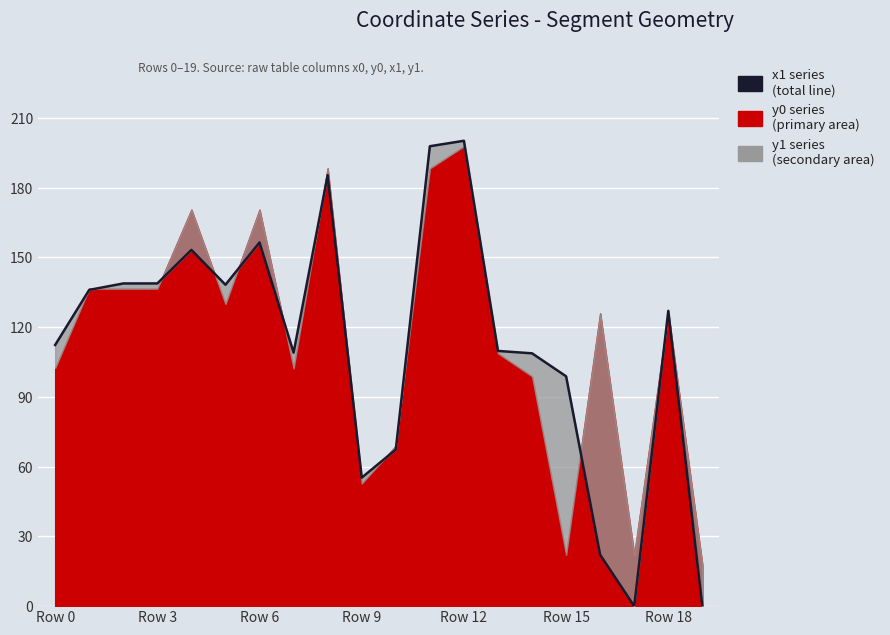

How many points are lower than both their immediate neighbors (excluding endpoints)?

4